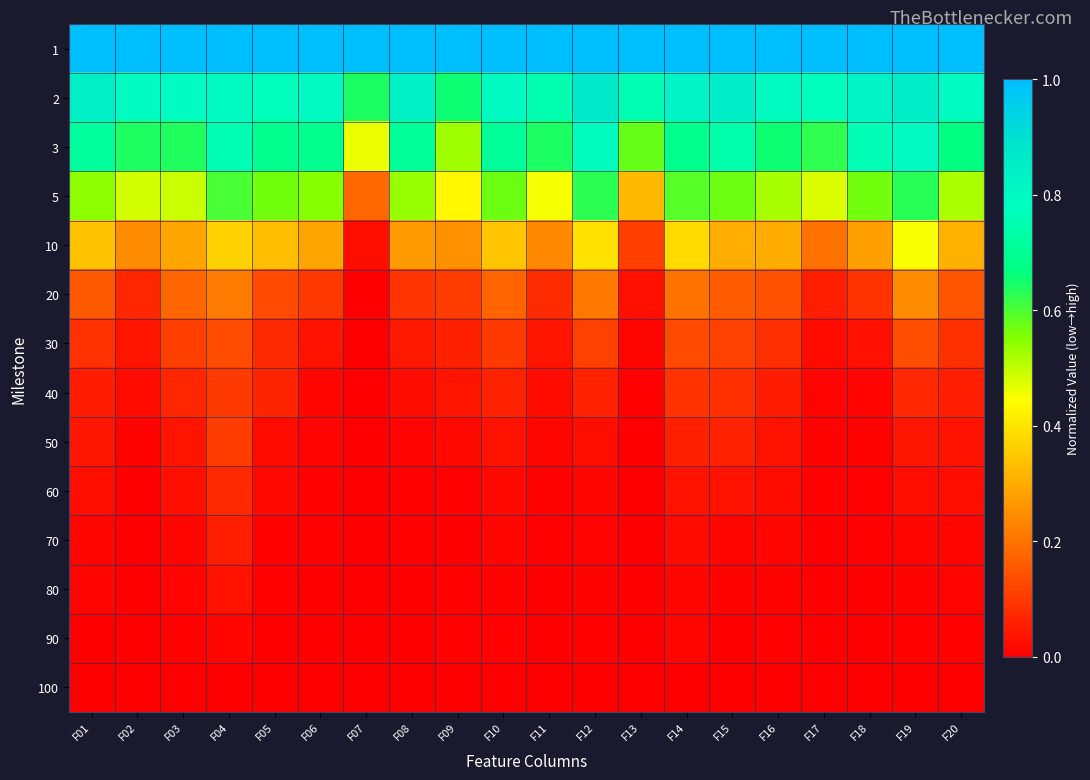

Which category has the highest value across all series?

F01